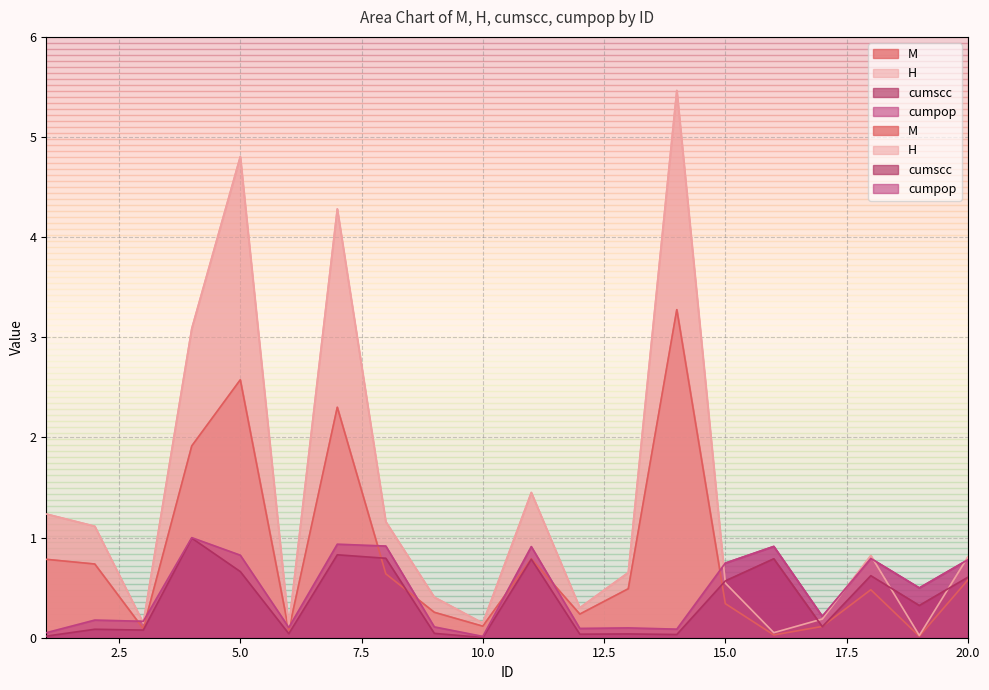

How many lines are shown in the chart?

4